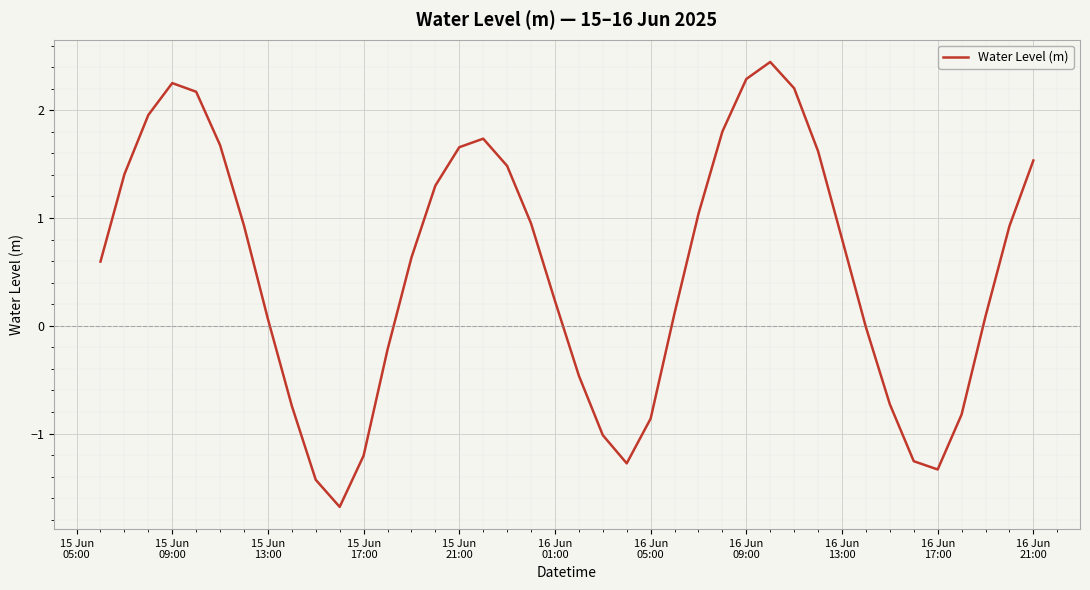

What is the smallest value displayed?

-1.7